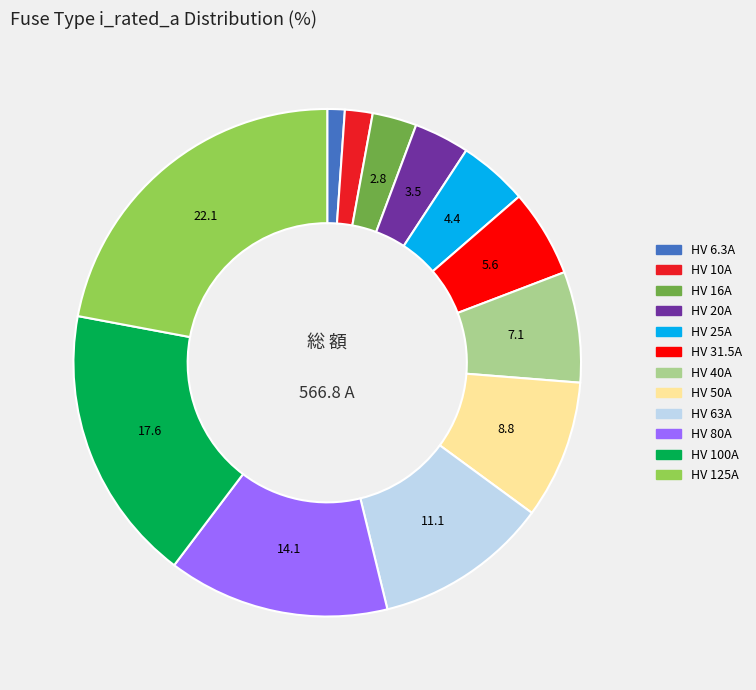

What is the ratio of the value at HV 125A to the value at HV 31.5A?

4.0